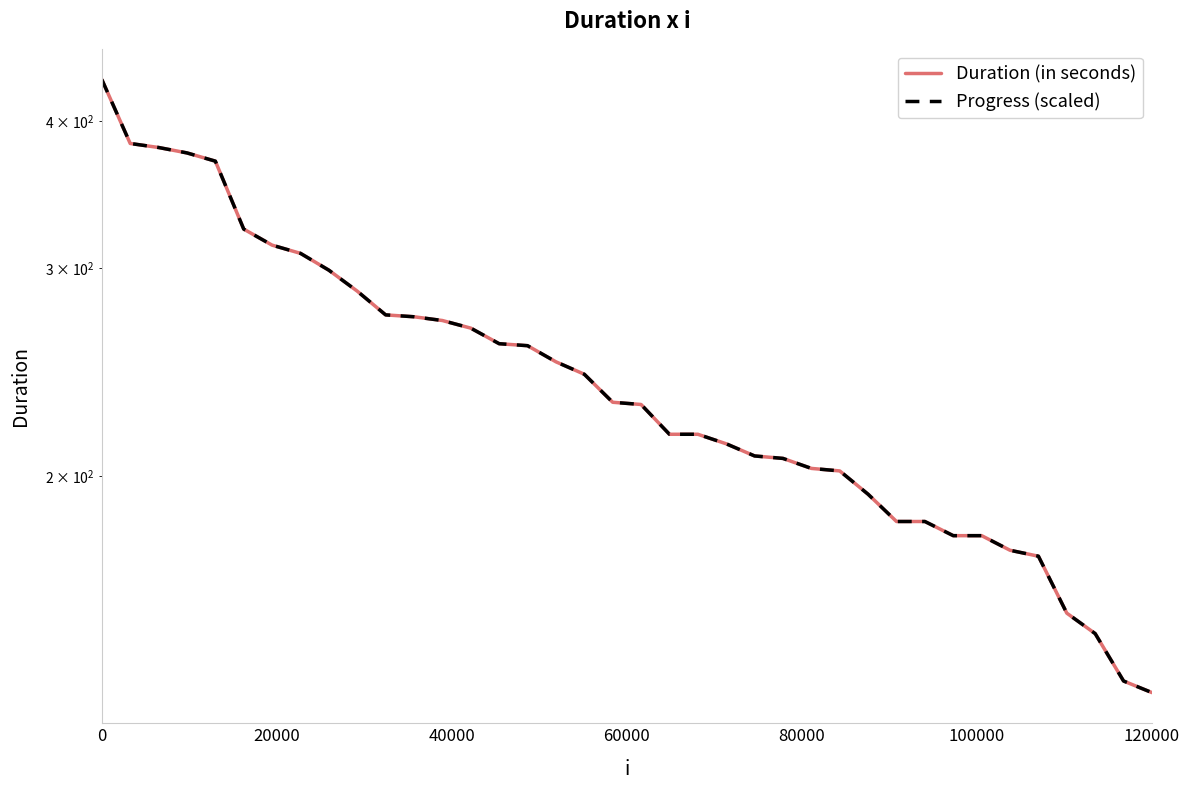

How many lines are shown in the chart?

2